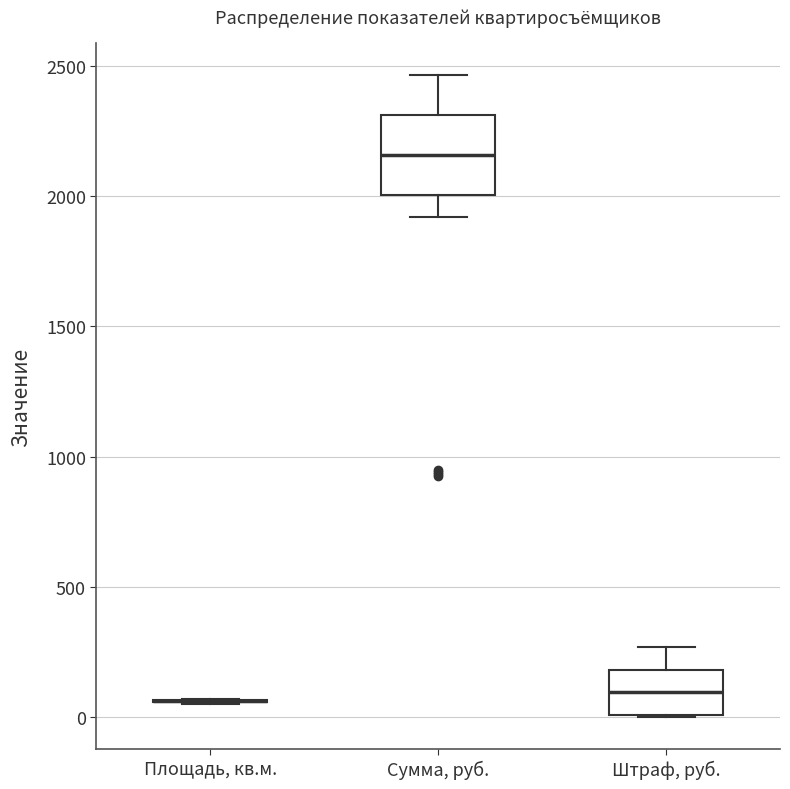

Which box is the tallest, from its lower edge to its upper edge?

Сумма, руб.